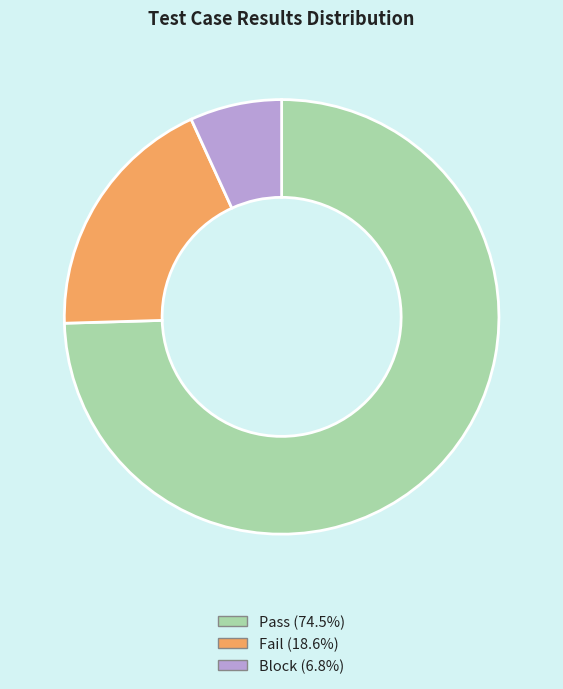

Which slice is the largest?

Pass